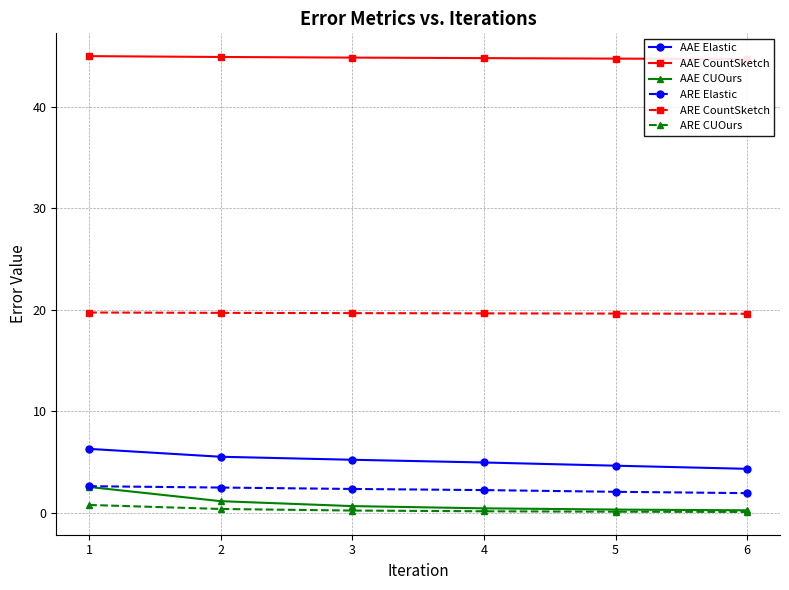

What are all the series names shown in the legend?

AAE Elastic, AAE CountSketch, AAE CUOurs, ARE Elastic, ARE CountSketch, ARE CUOurs